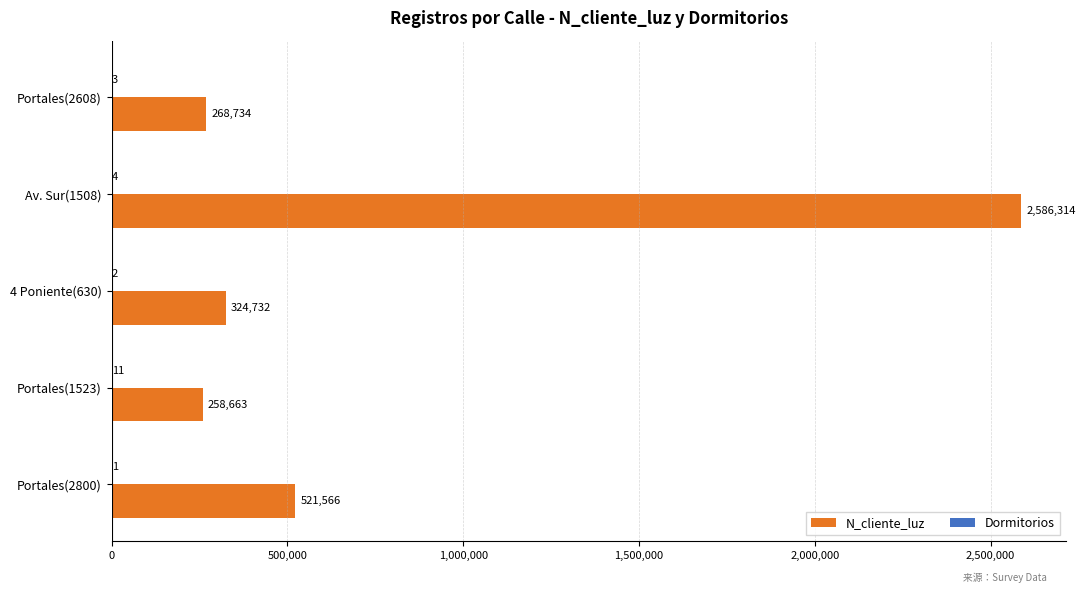

Which series has the largest total across all categories?

N_cliente_luz